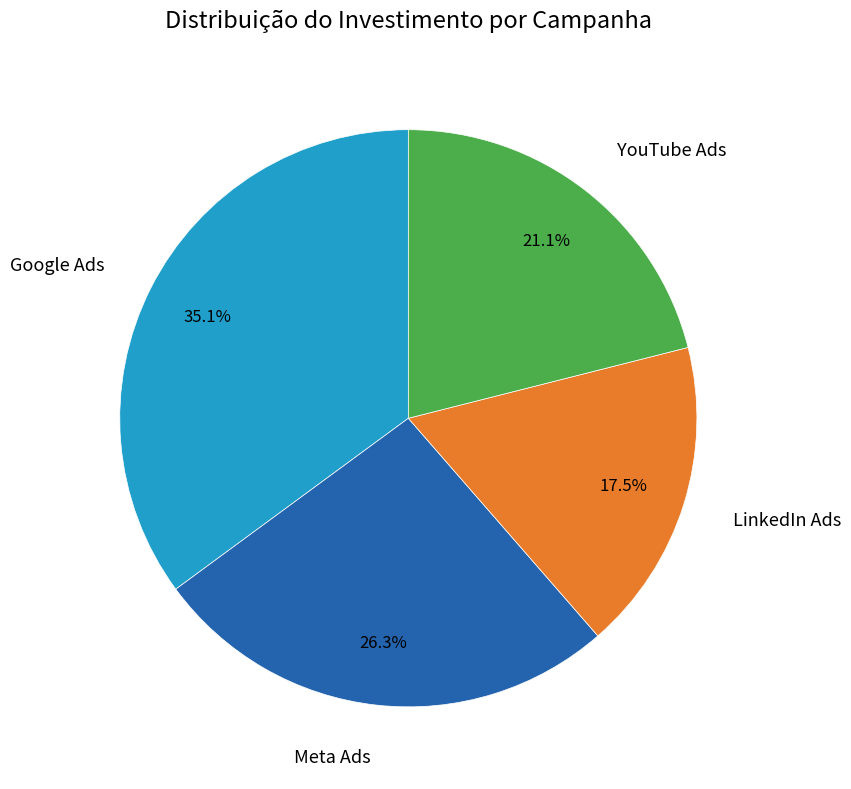

How many slices are in this pie chart?

4